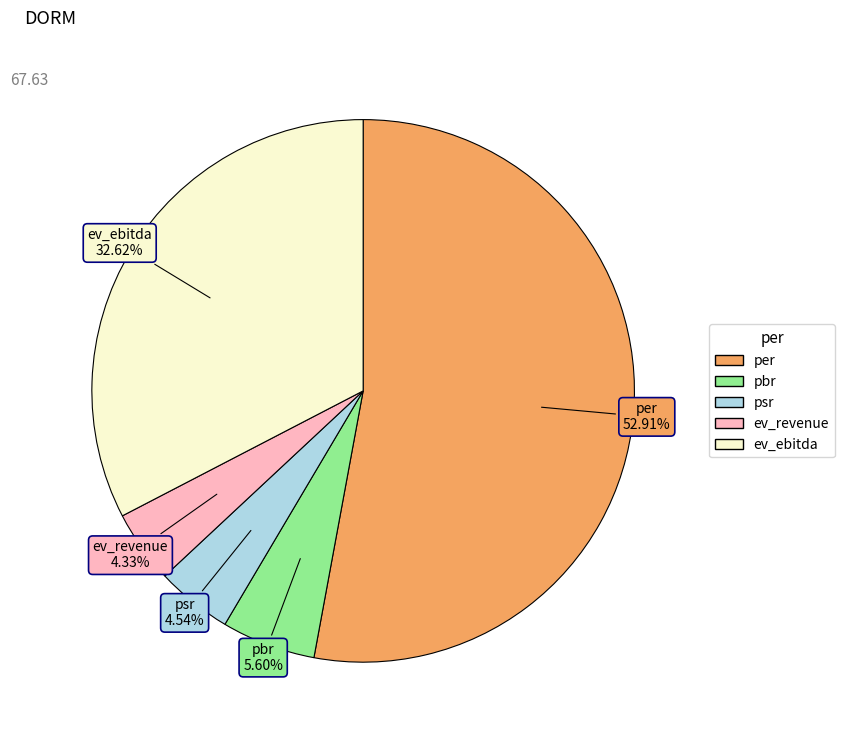

How many segments does this pie chart have?

5